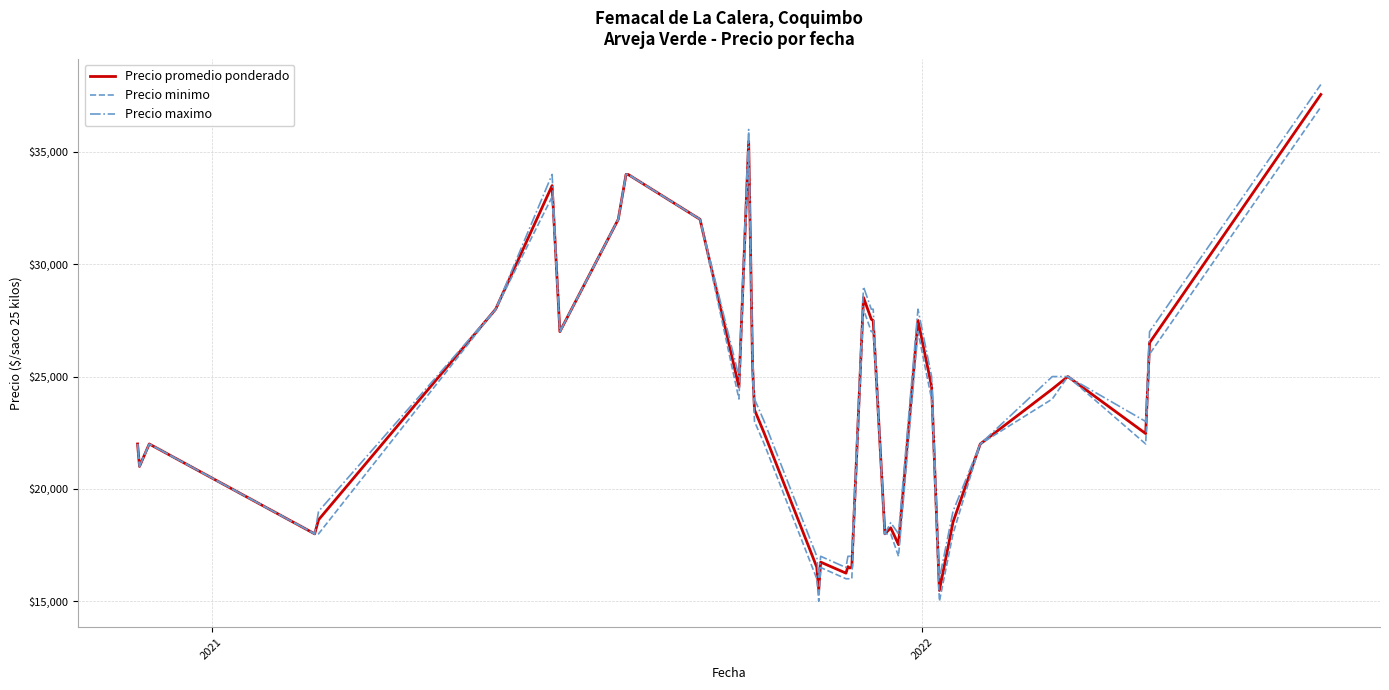

What is the minimum value shown in the chart?

15000